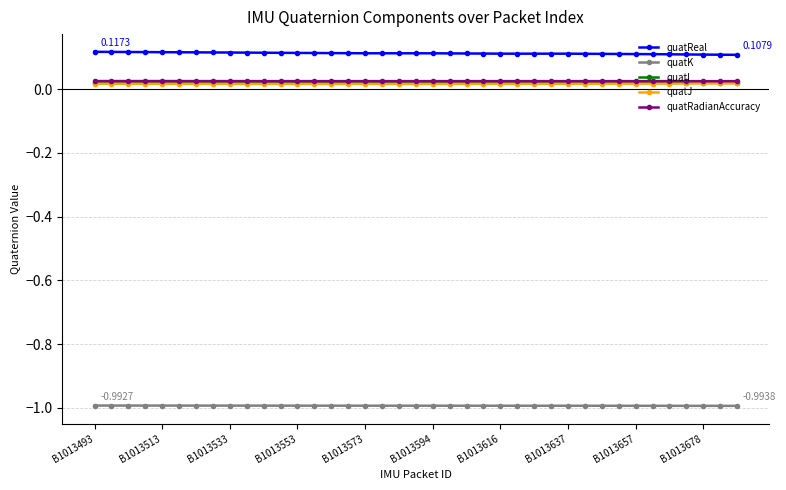

At how many categories does at least one series exceed 0?

39